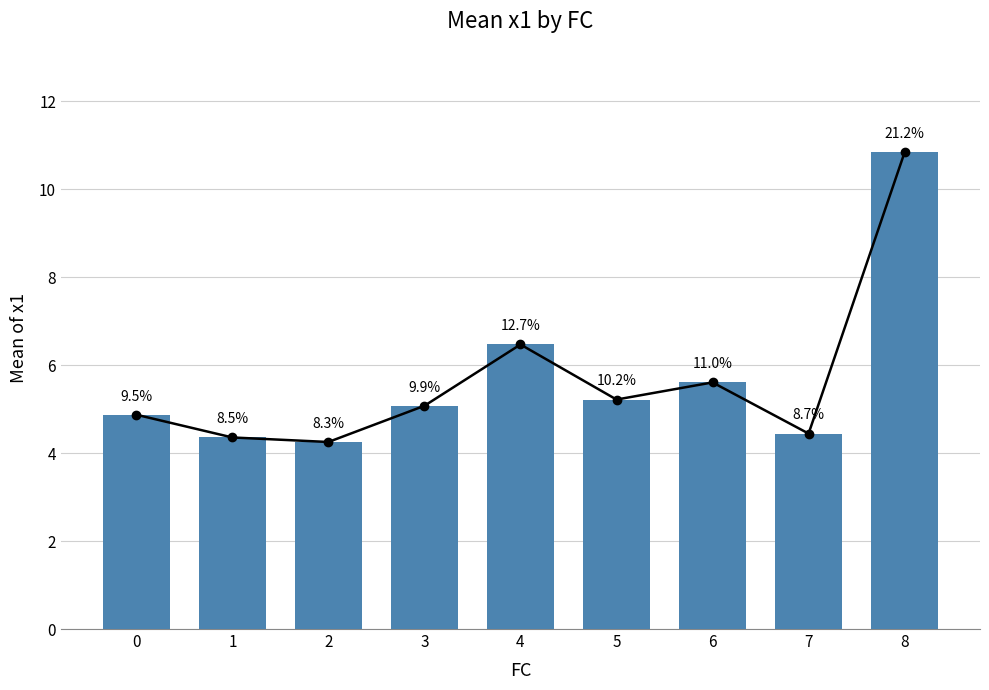

What is the value of the 9th bar from the left?

10.8